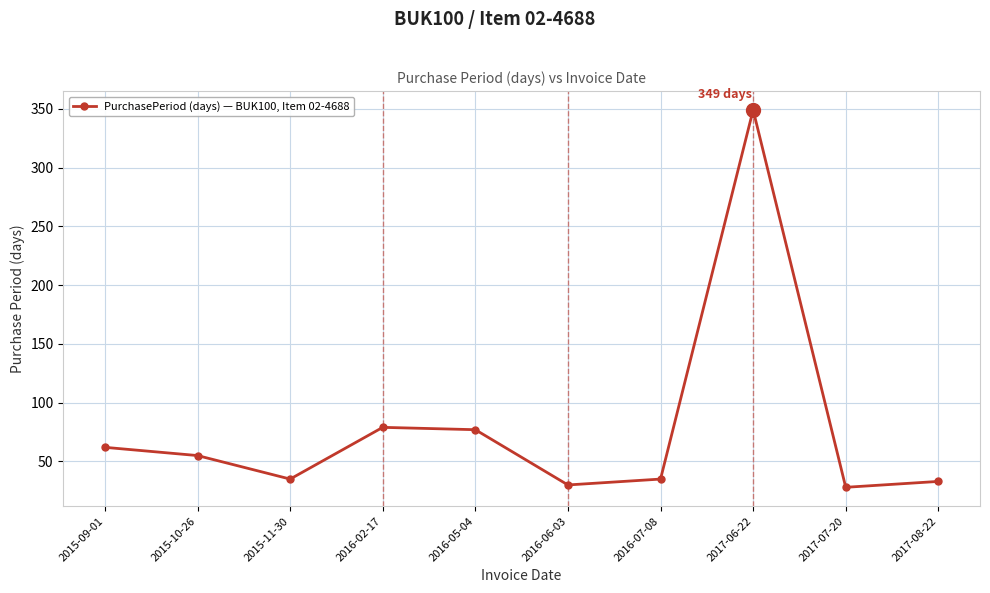

What is the label of the 9th point from the left?

2017-07-20